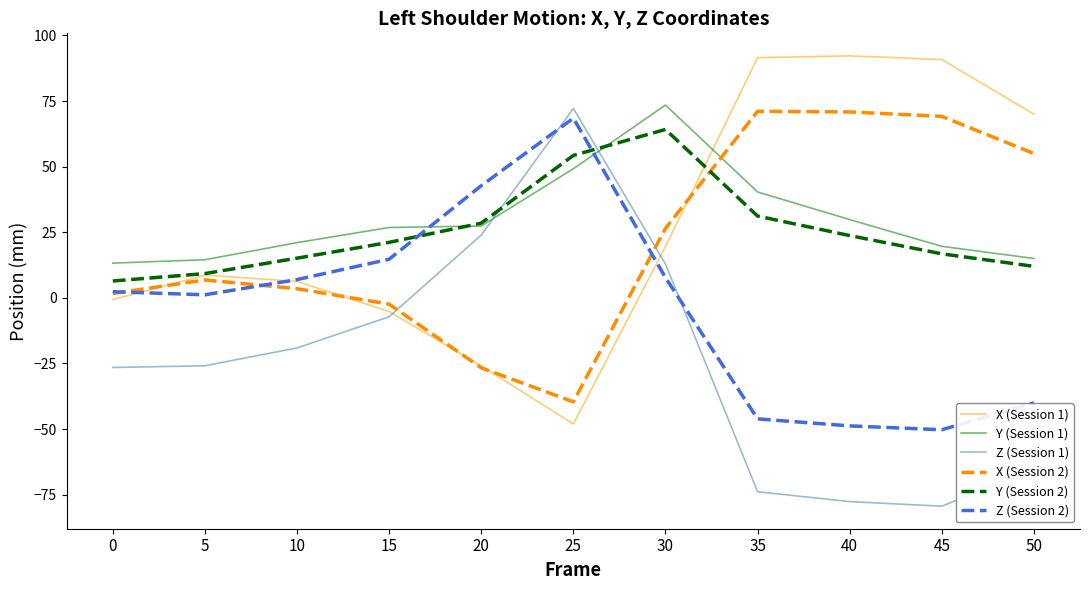

What is the total value across all series at 5?

14.5